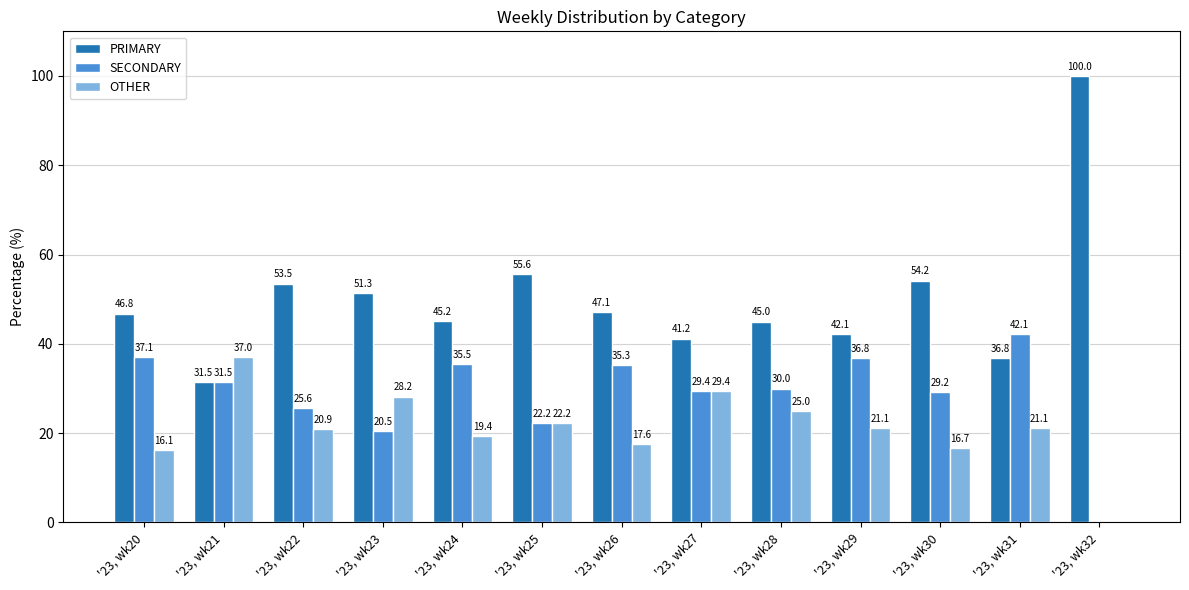

How many groups of bars are there?

13